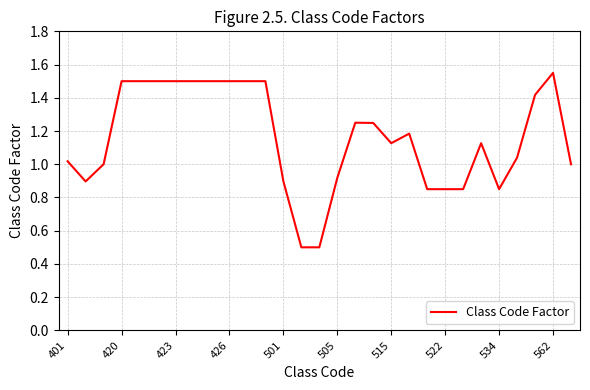

What is the smallest value displayed?

0.5